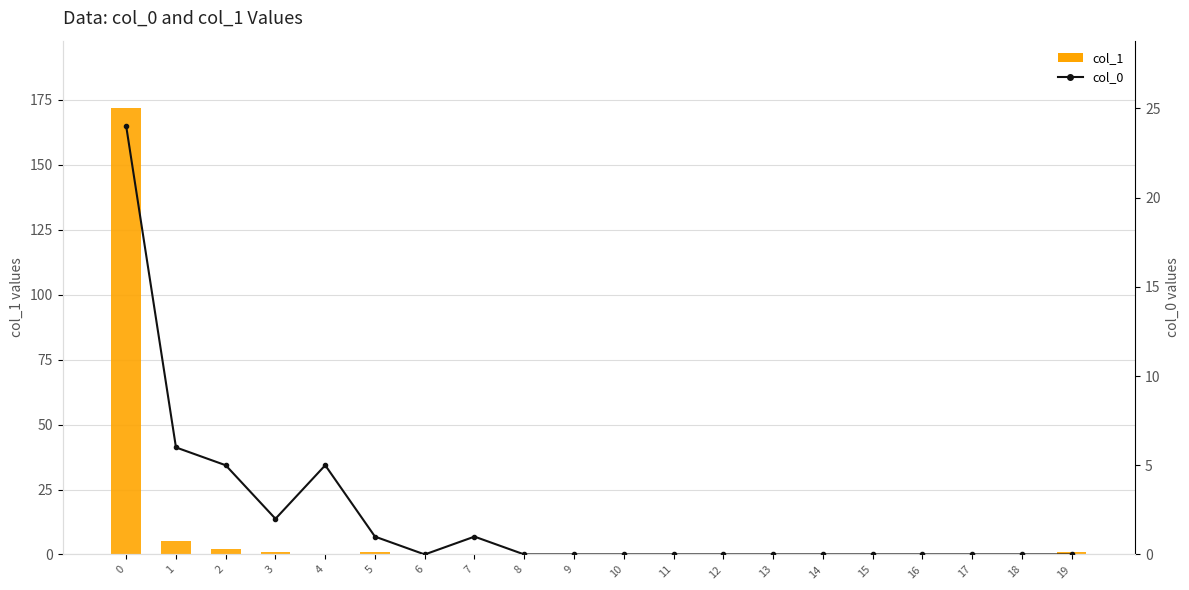

At 14, list the series in order from largest to smallest.

col_1, col_0